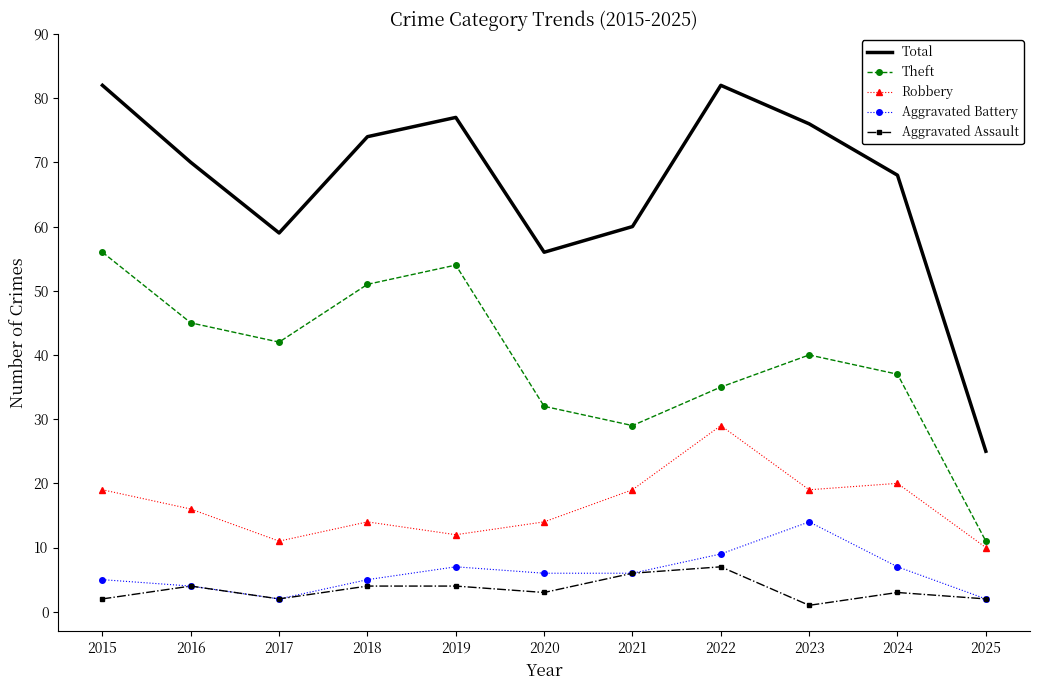

Which series has the largest total across all categories?

Total